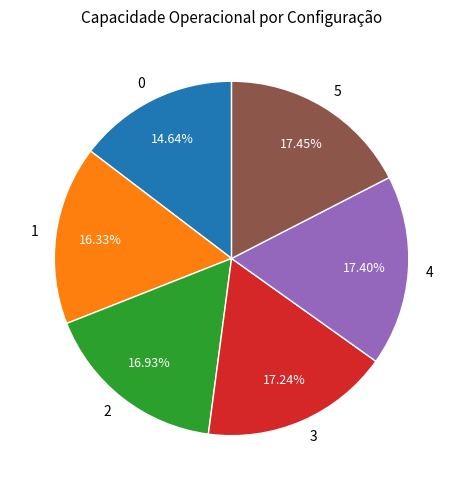

Does 1 represent more than half of the total?

No